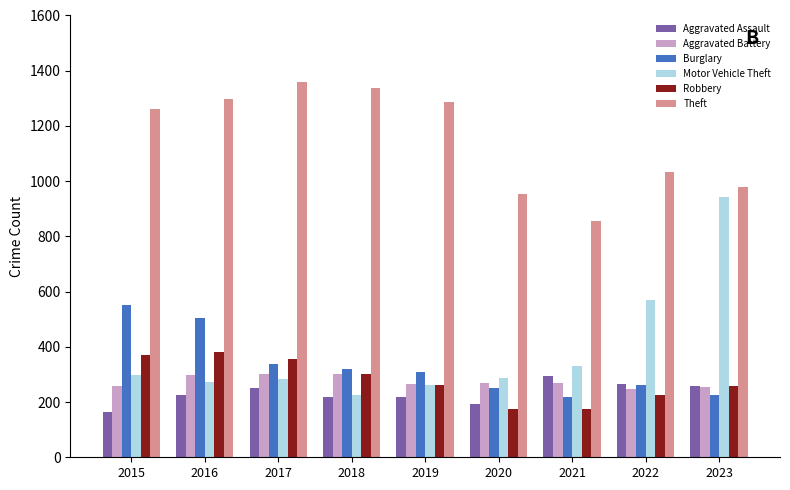

The value of Aggravated Assault at 2017 is 251. True or false?

True